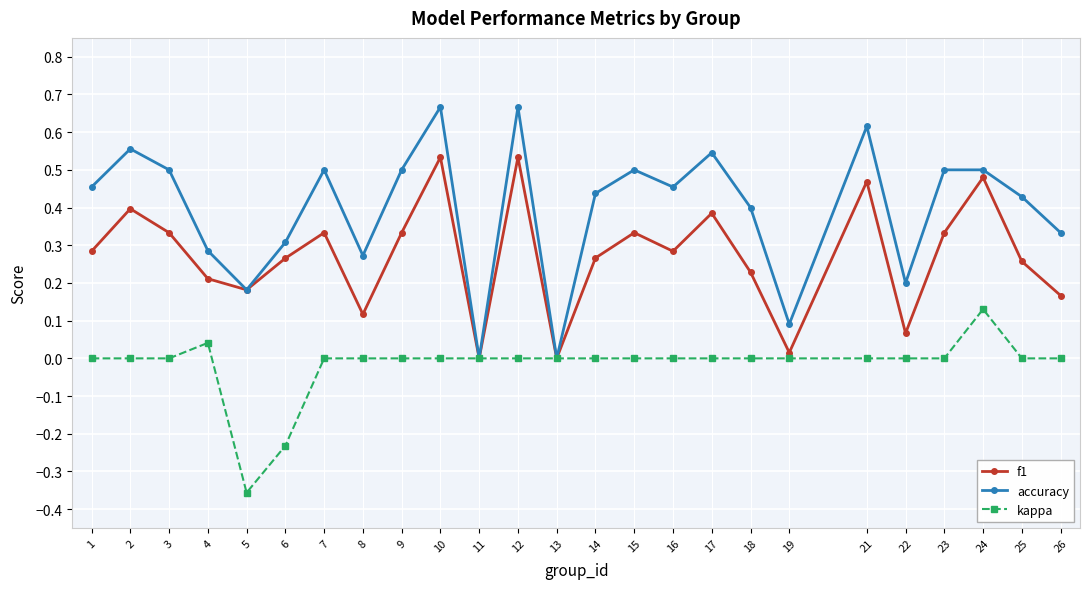

How many interior local peaks does the f1 series have?

8